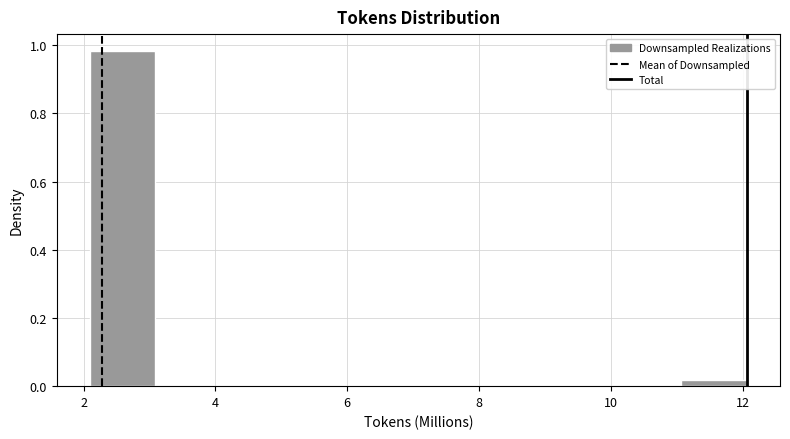

Which range on the x-axis has the tallest bar?

2 to 3